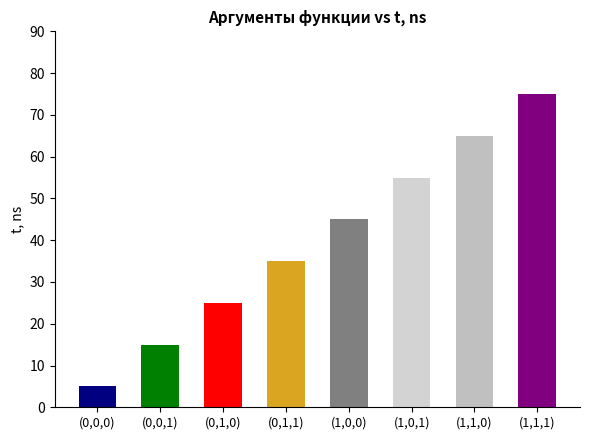

What is the ratio of the value at (0,0,1) to the value at (1,0,0)?

0.3